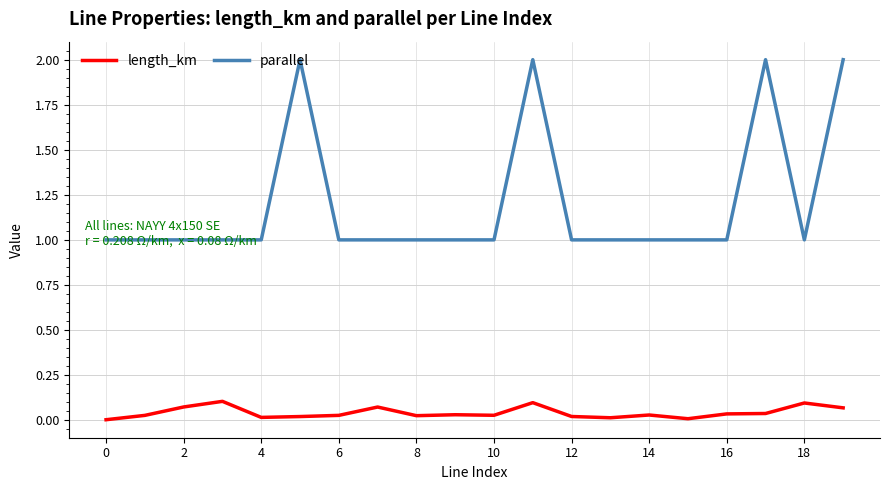

Rank the series by their average value, from lowest to highest.

length_km, parallel